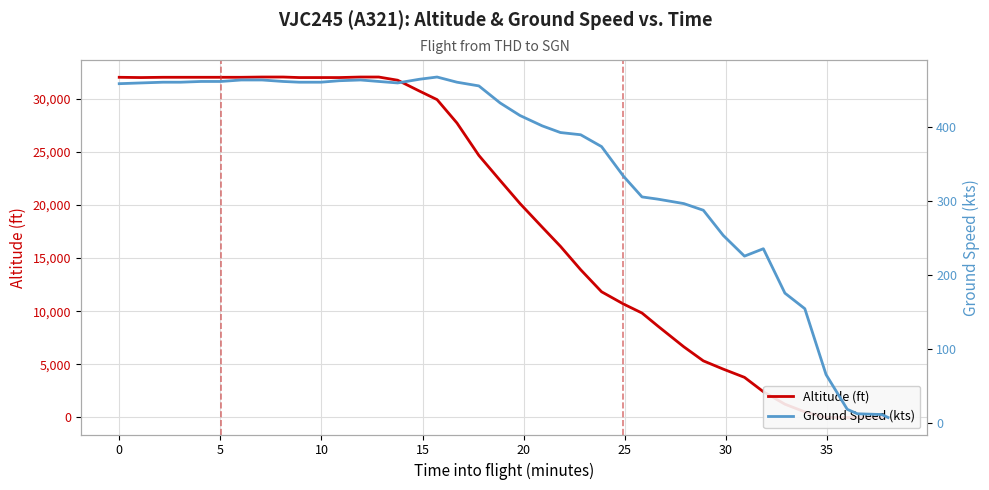

What is the average value of the altitude series?

18711